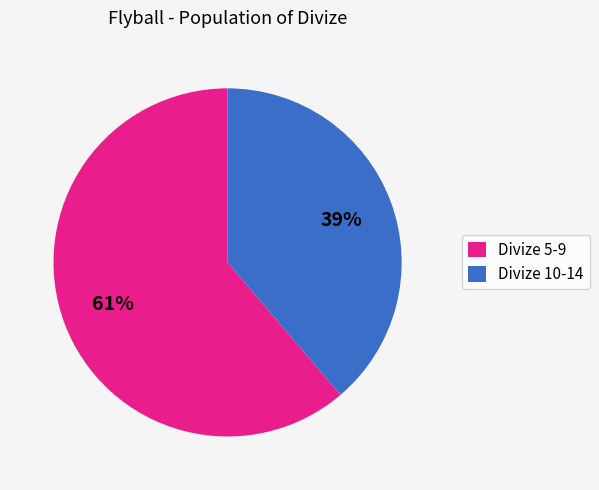

What percentage is the Divize 5-9 slice, to the nearest percent?

61%